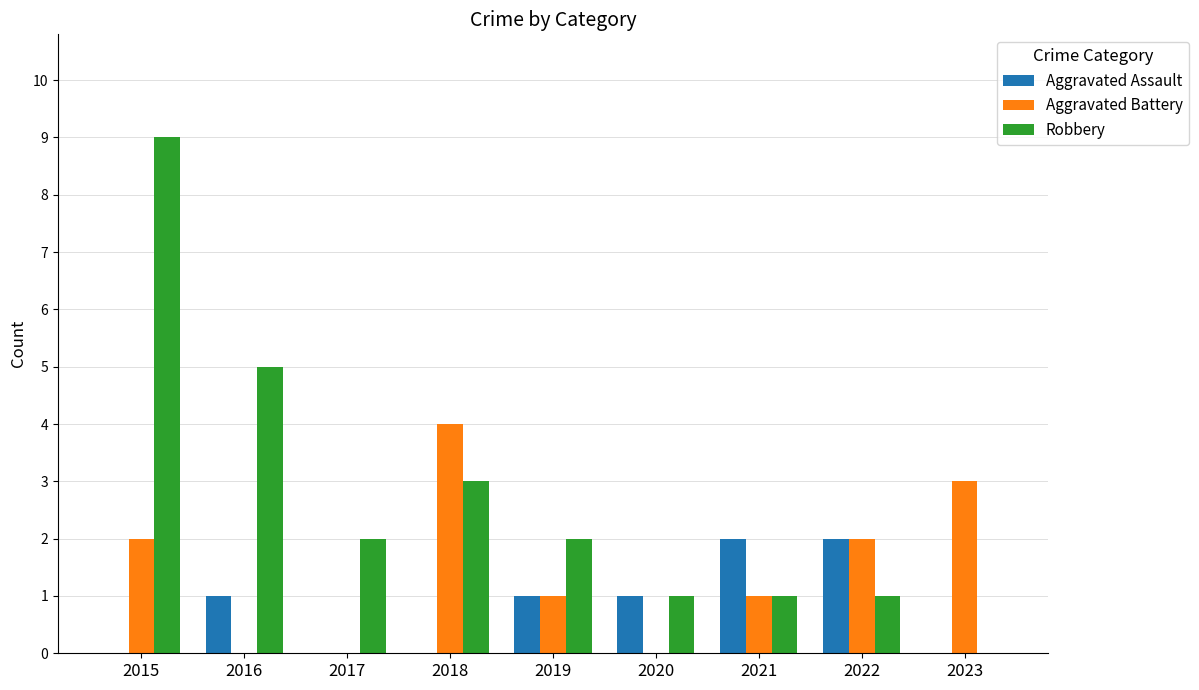

How many values in Robbery are above zero?

8